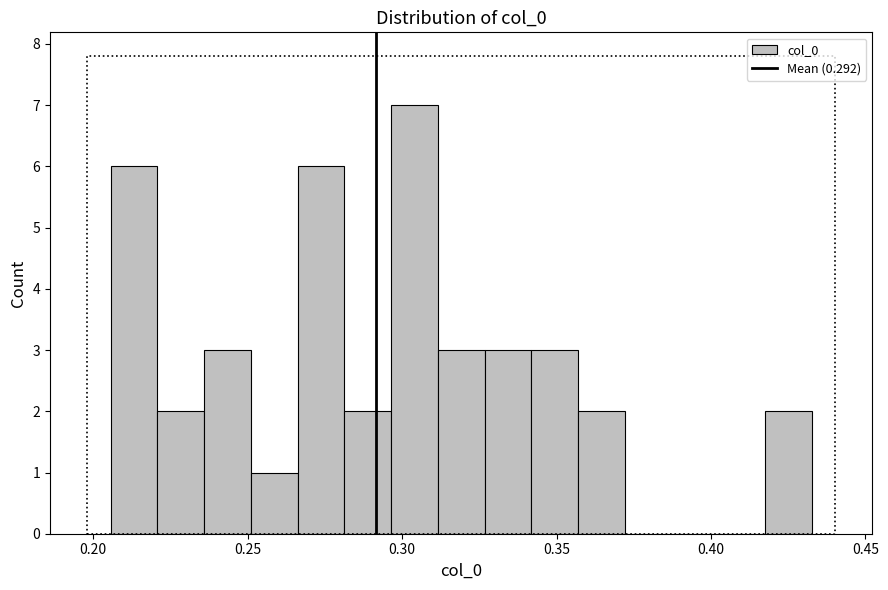

Read against the x-axis, roughly where is the centre of the tallest bar?

0.305